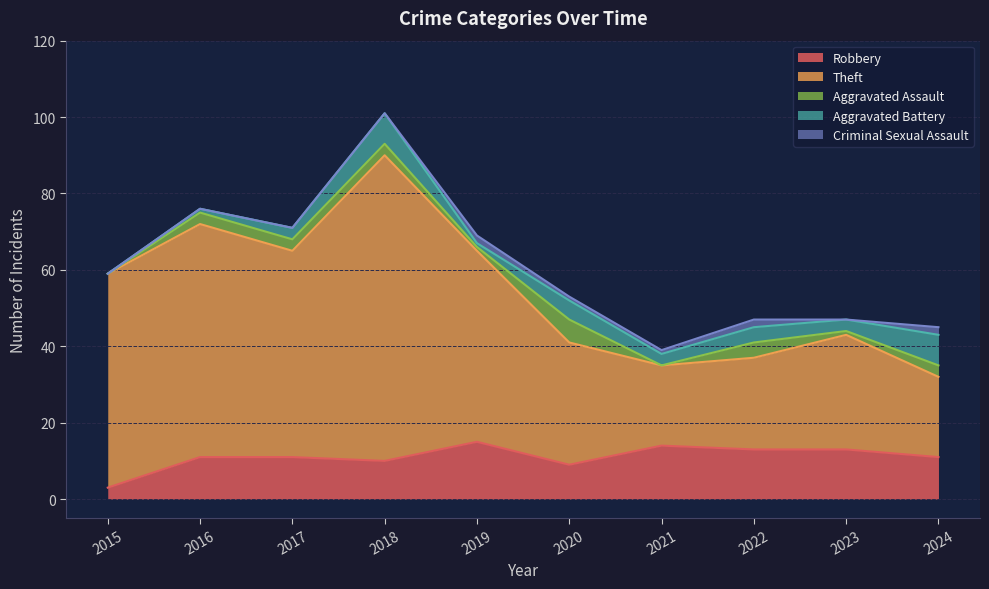

How many values in the Criminal Sexual Assault series exceed 1?

3